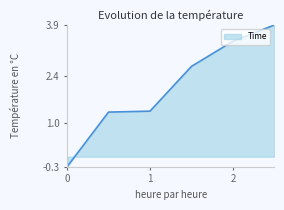

What is the greatest value displayed?

3.9